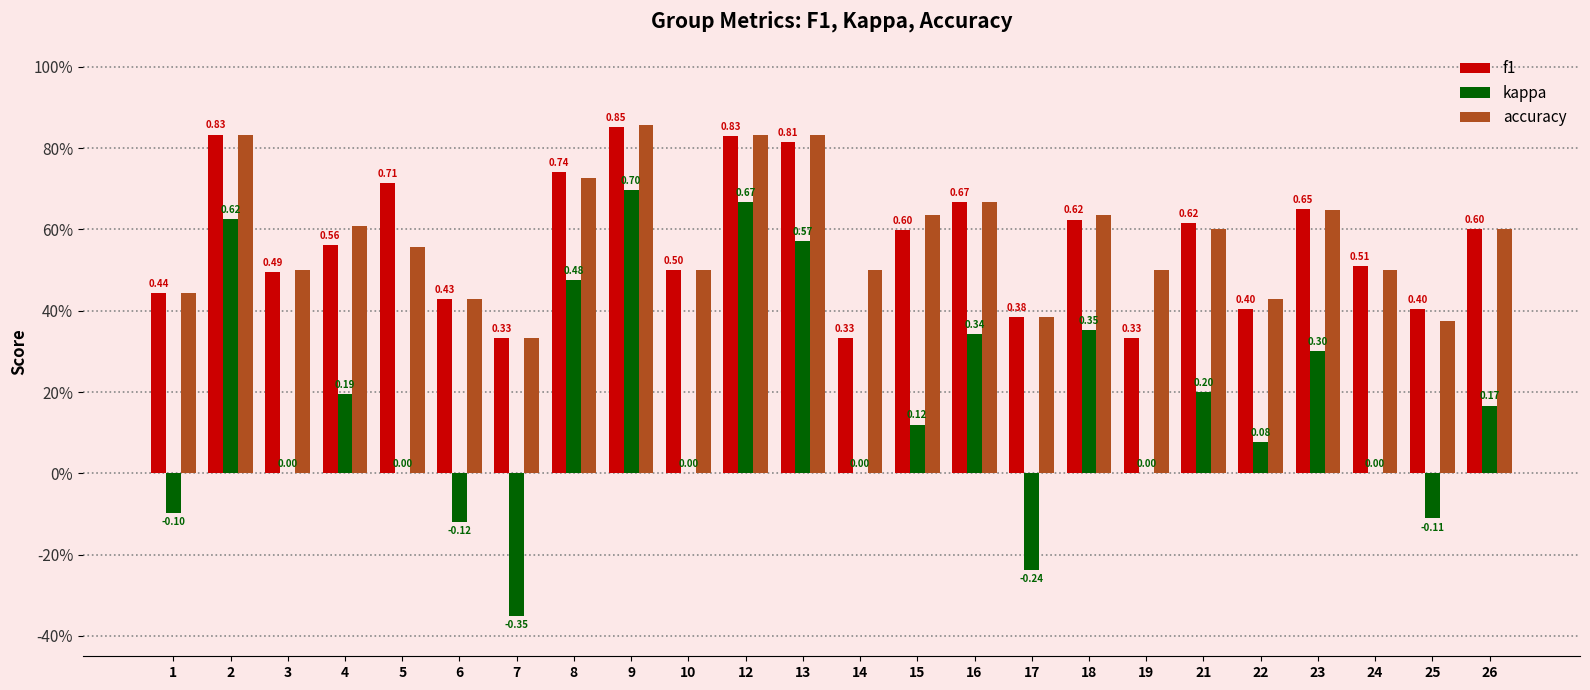

What are all the series names shown in the legend?

f1, kappa, accuracy